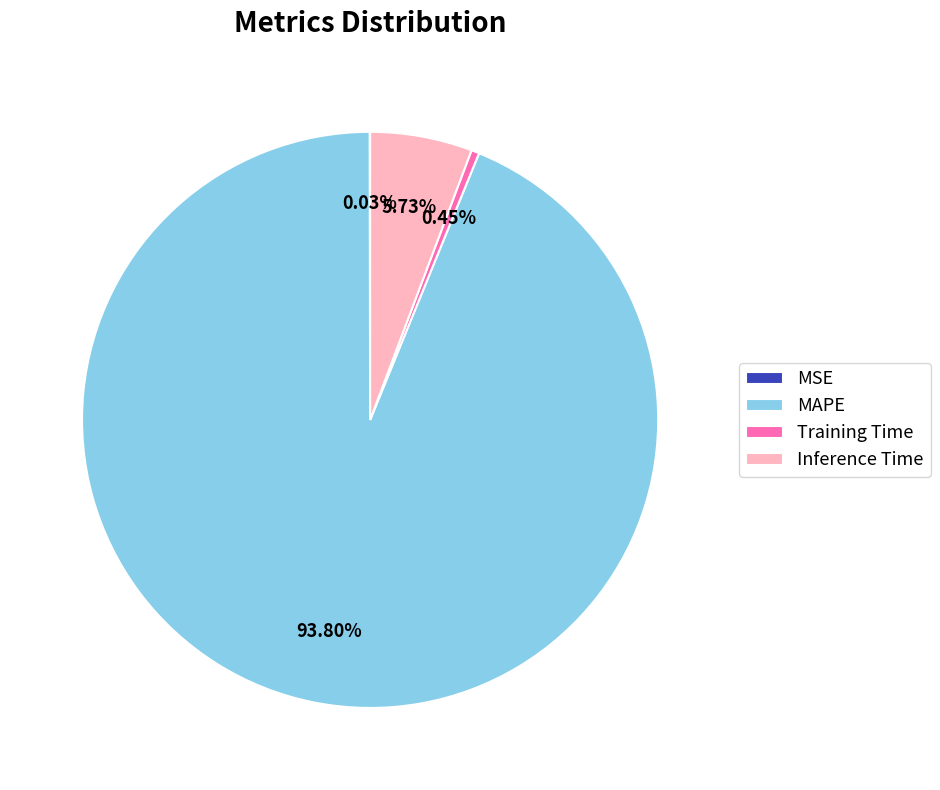

What percentage is NOT represented by Training Time?

99.6%